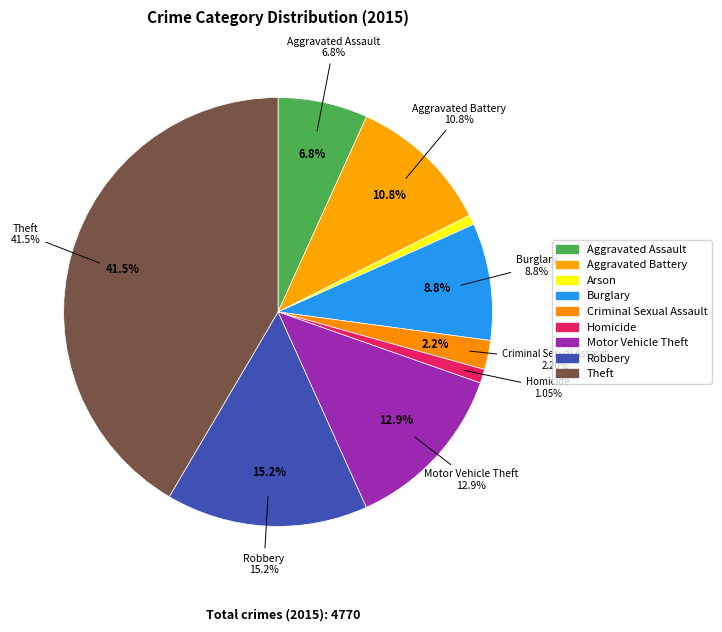

Which has a higher value, Theft or Criminal Sexual Assault?

Theft